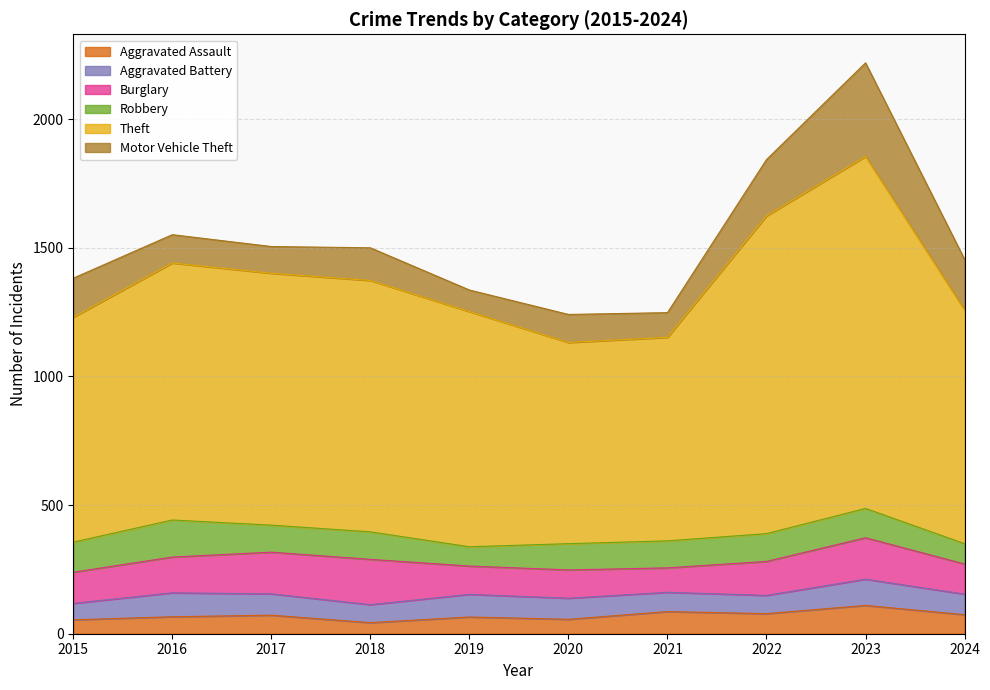

What is the difference between the maximum and minimum values in the Aggravated Assault series?

67